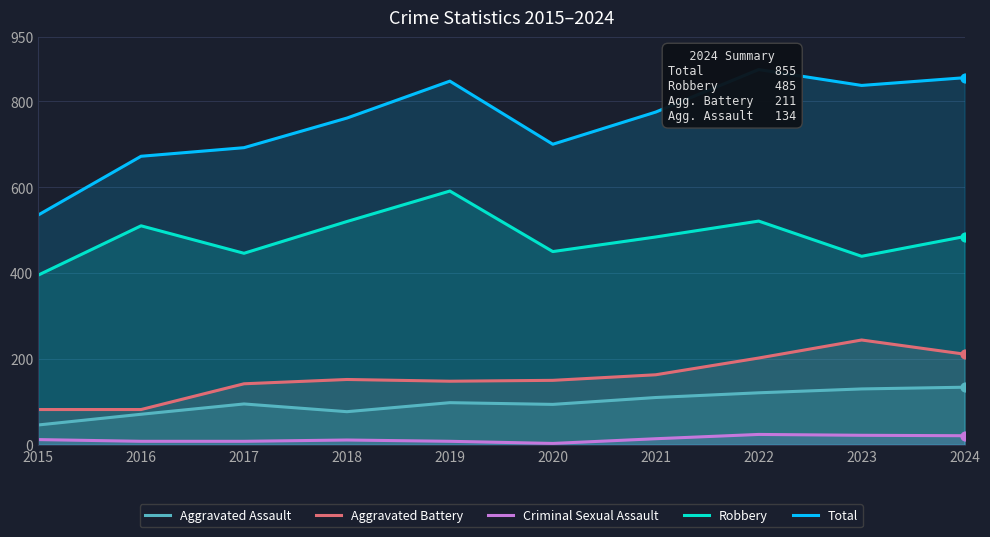

What is the total value across all series at 2015?

1070